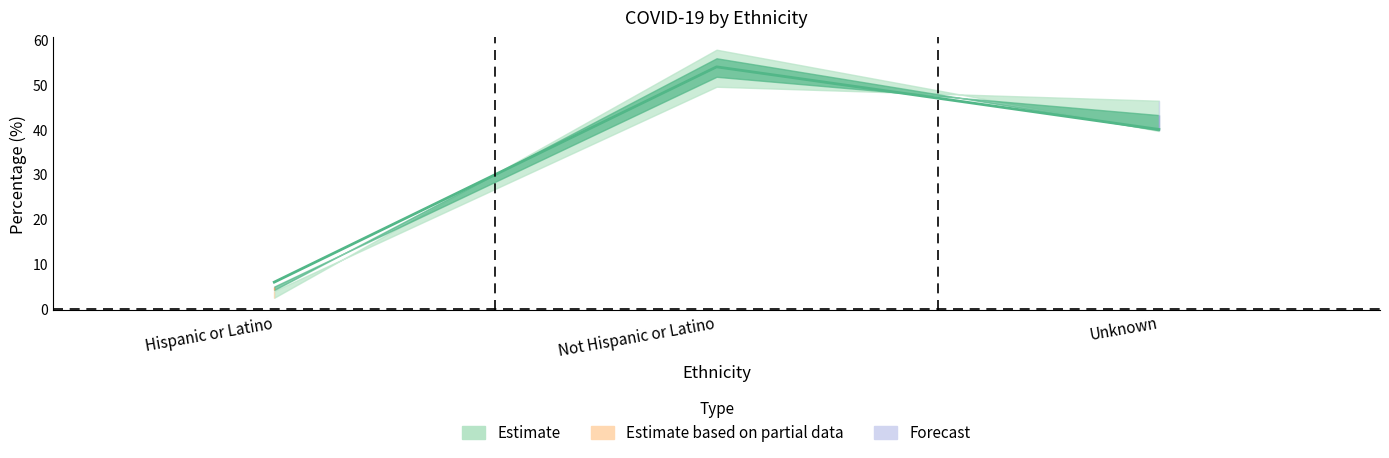

Is this an area chart (filled region under the line)?

No